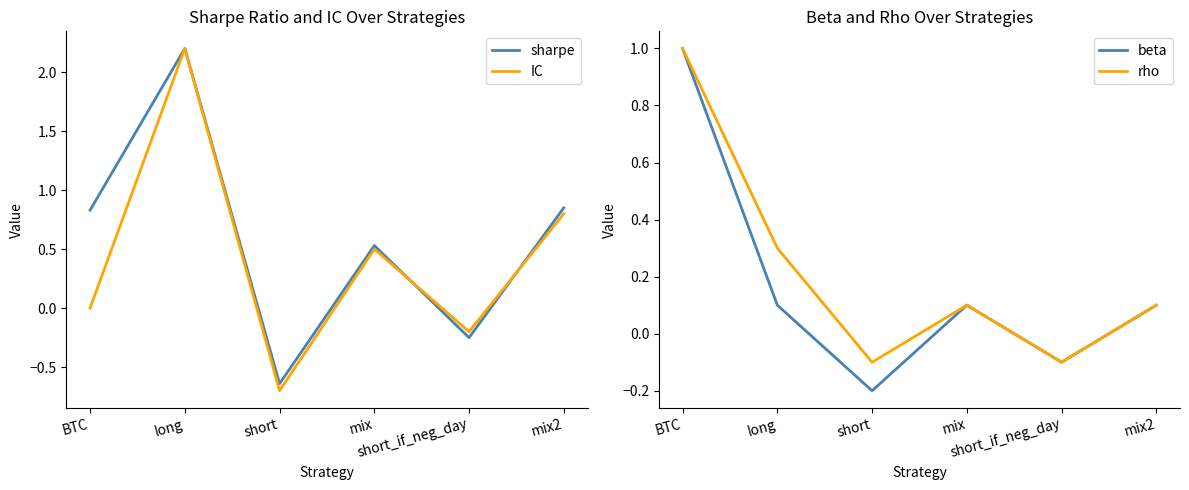

What is the label of the 3rd point from the left?

short